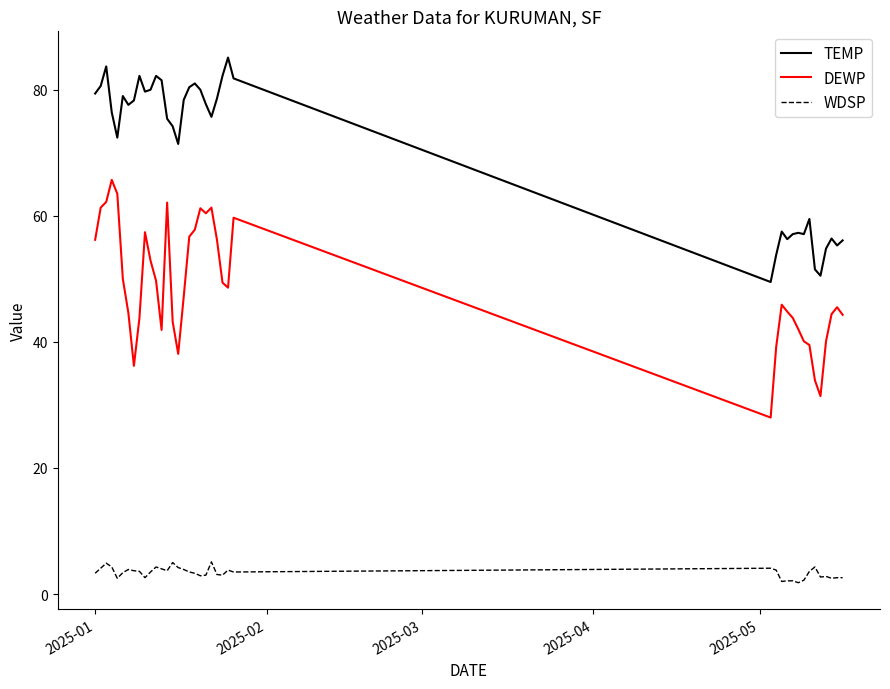

What is the difference between the maximum and minimum values in the WDSP series?

3.3